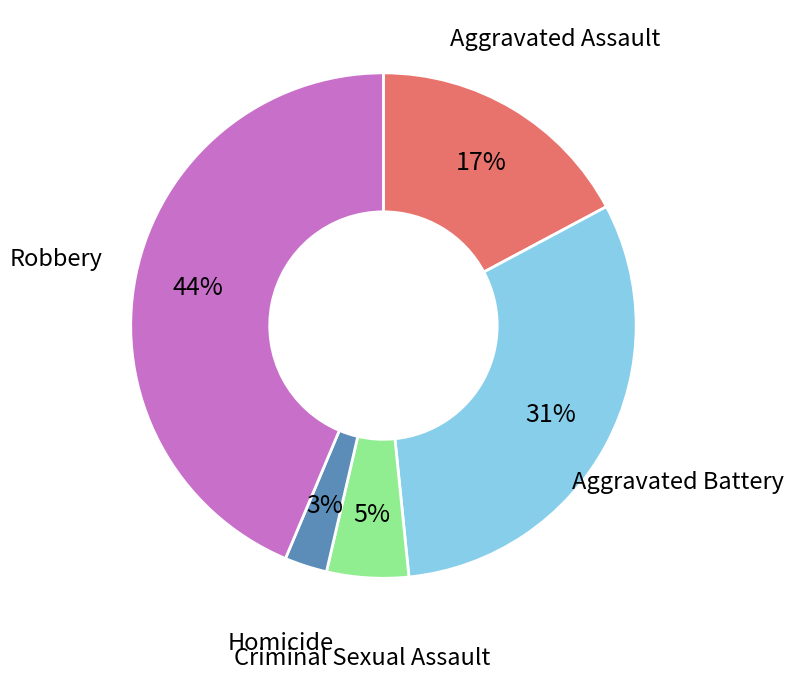

Is it true that Robbery is 44% of the pie?

True